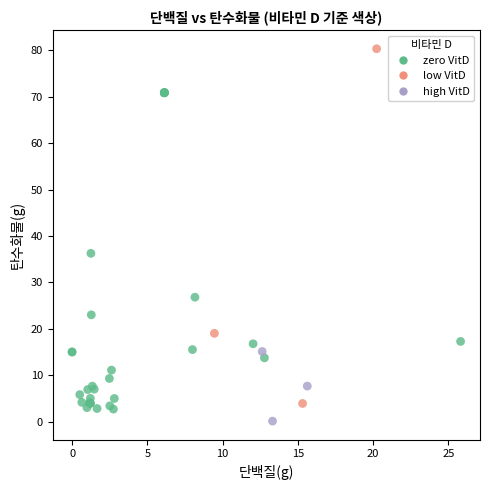

What are all the series names shown in the legend?

zero VitD, low VitD, high VitD